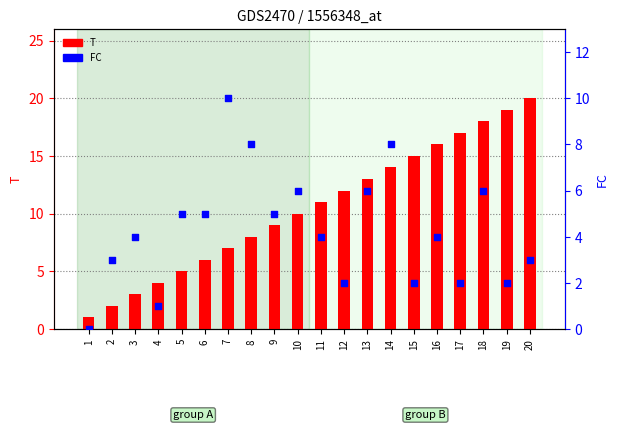

Which series has the largest total across all categories?

T